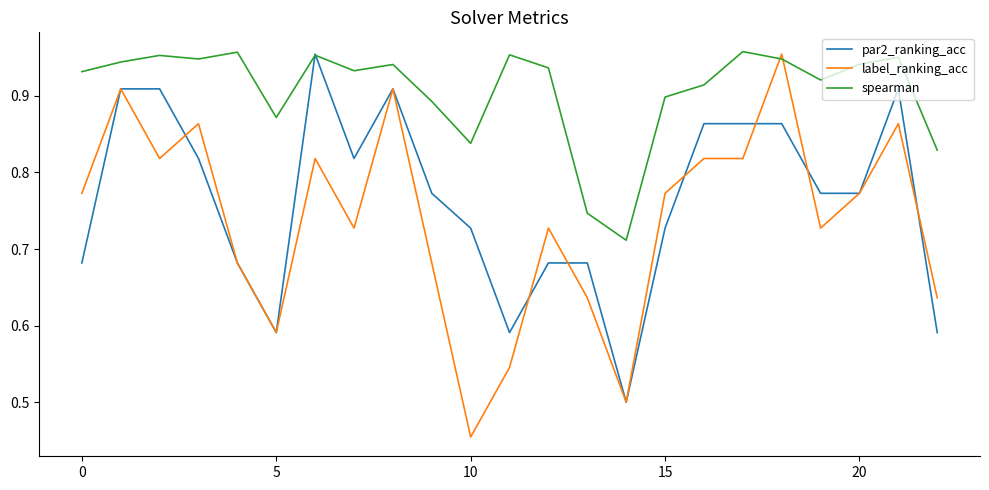

What is the difference between the second highest and minimum values in the par2_ranking_acc series?

0.4